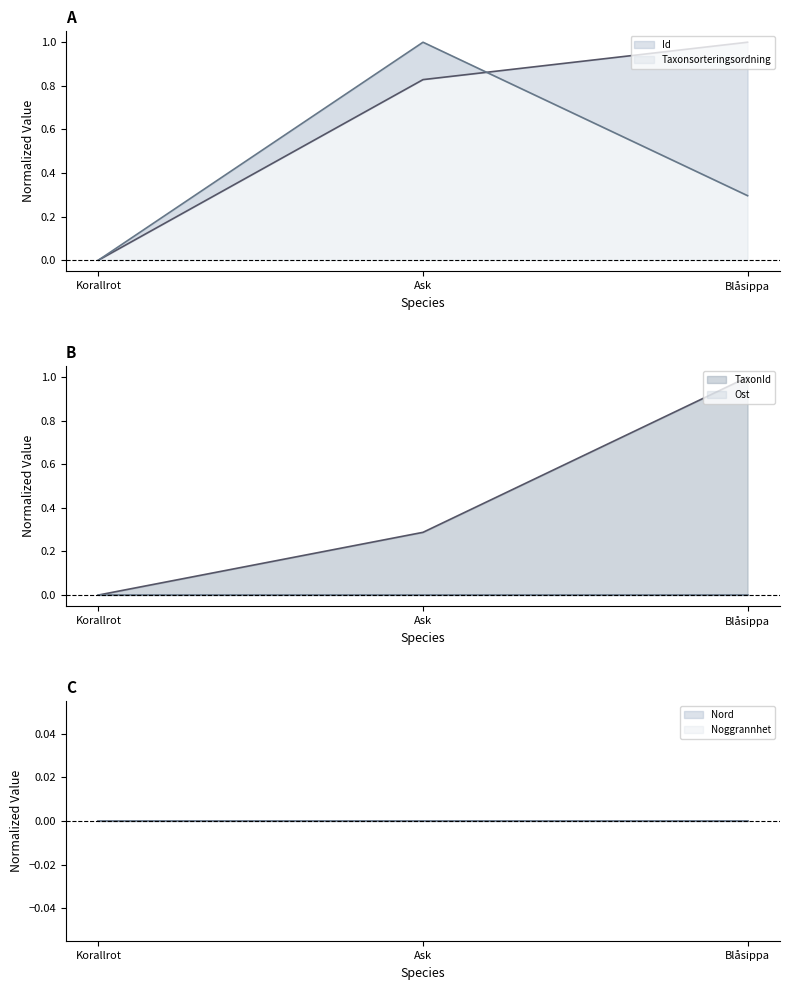

Which series changed the most between Ask and Blåsippa?

TaxonId